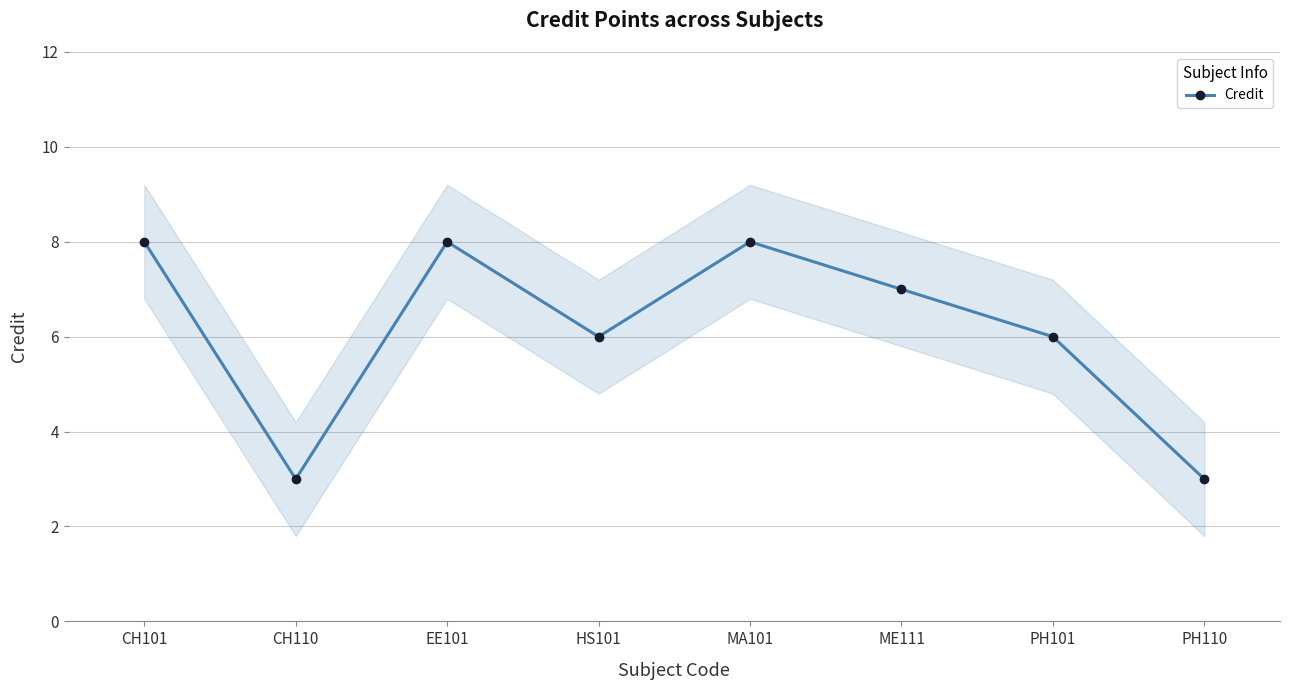

The value at CH101 is 11. True or false?

False